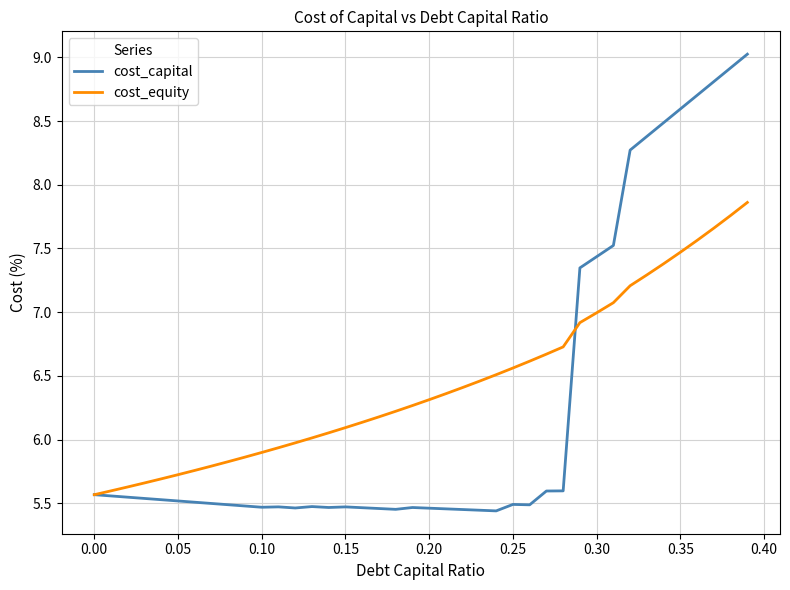

Which series has the largest range (max minus min)?

cost_capital